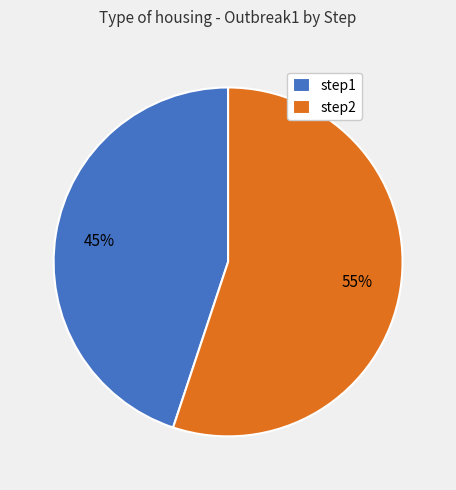

Count the number of slices in the pie.

2